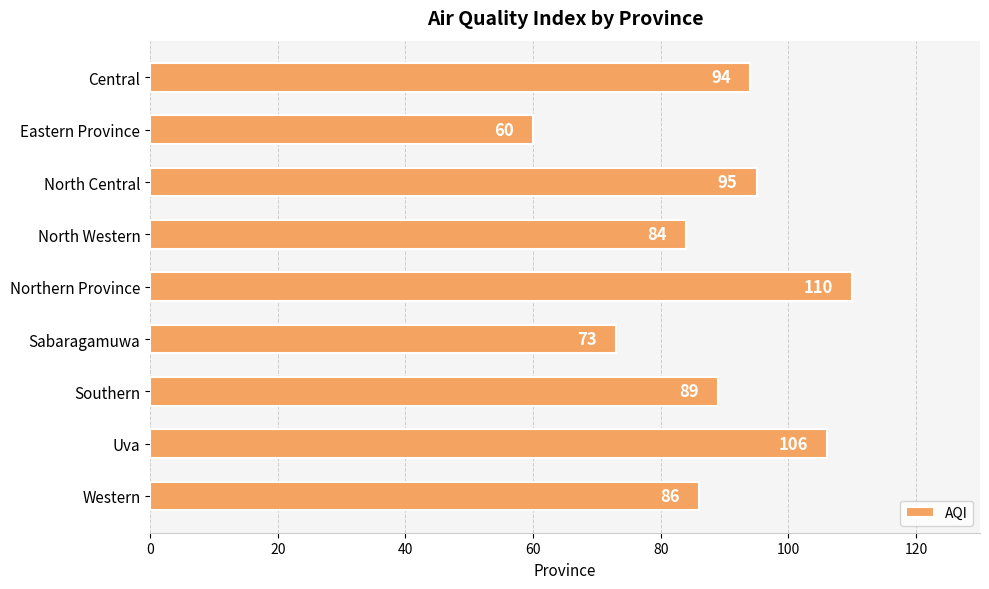

What is the change in value from Eastern Province to North Western?

+24